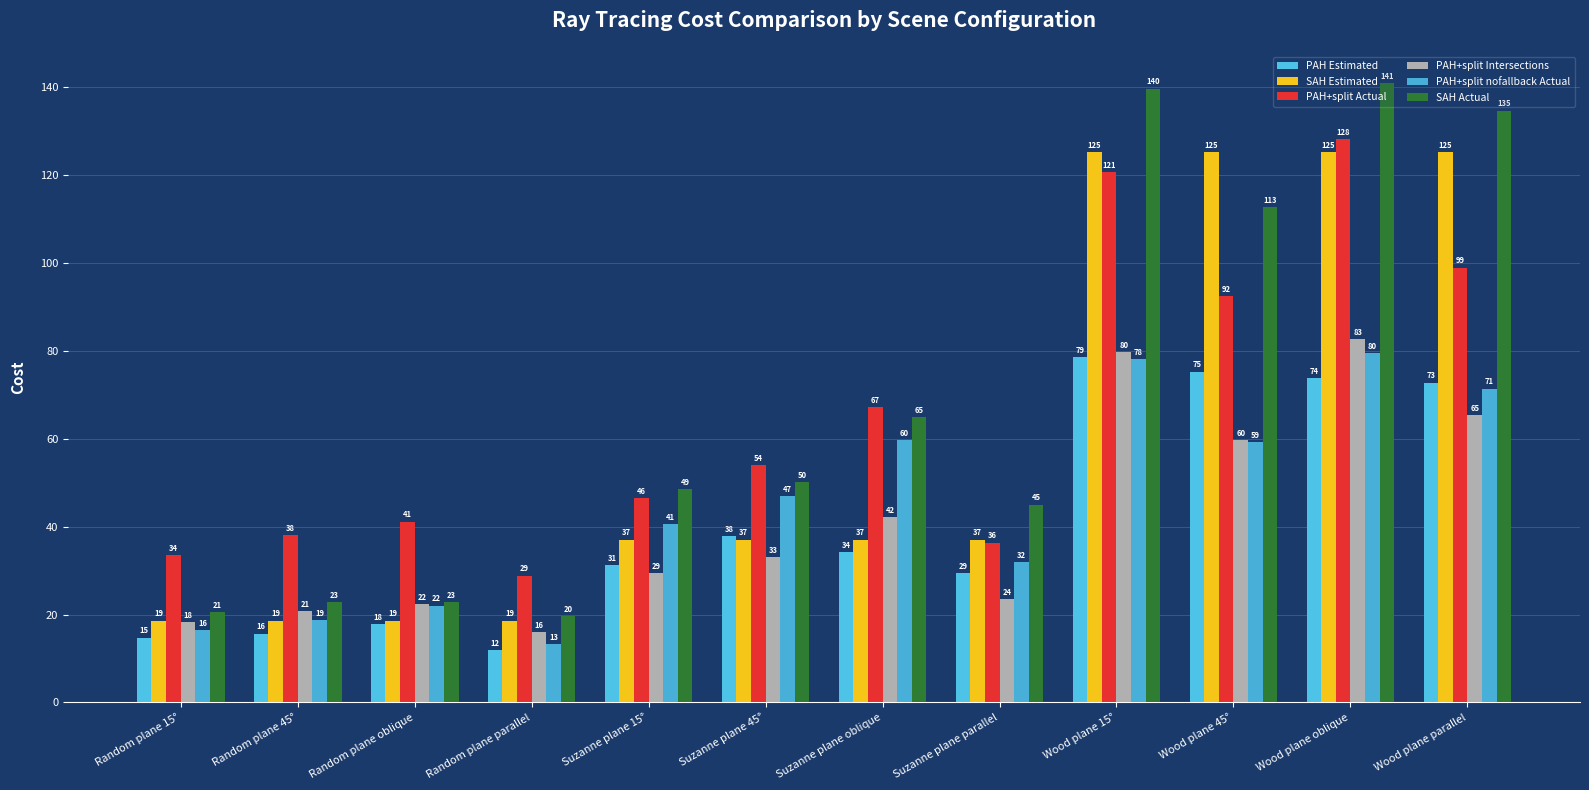

Where is PAH+split Actual nearest to the value 78?

Suzanne plane oblique